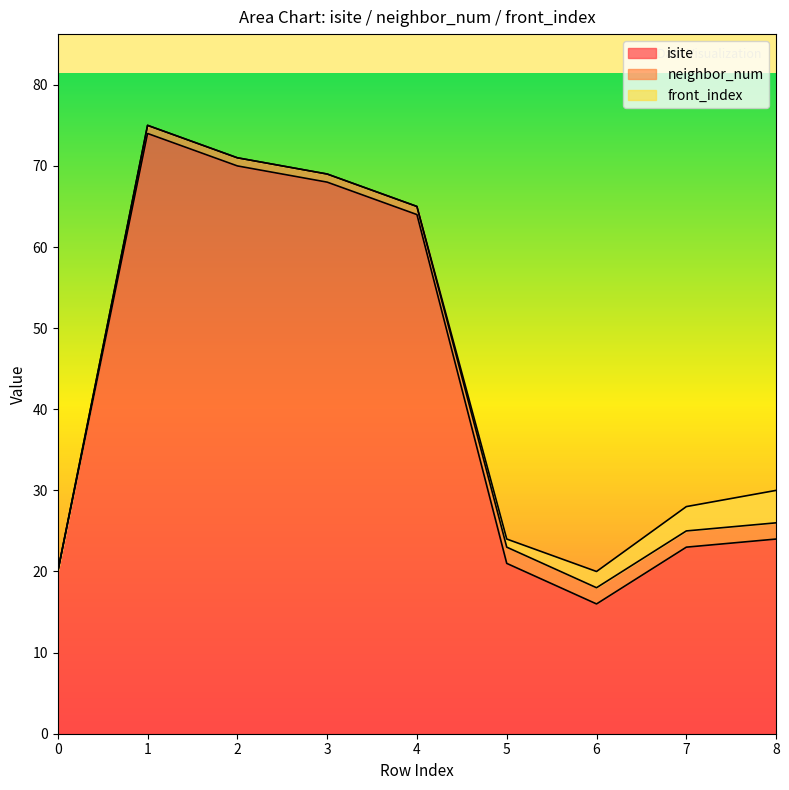

At how many categories does at least one series exceed 30?

4